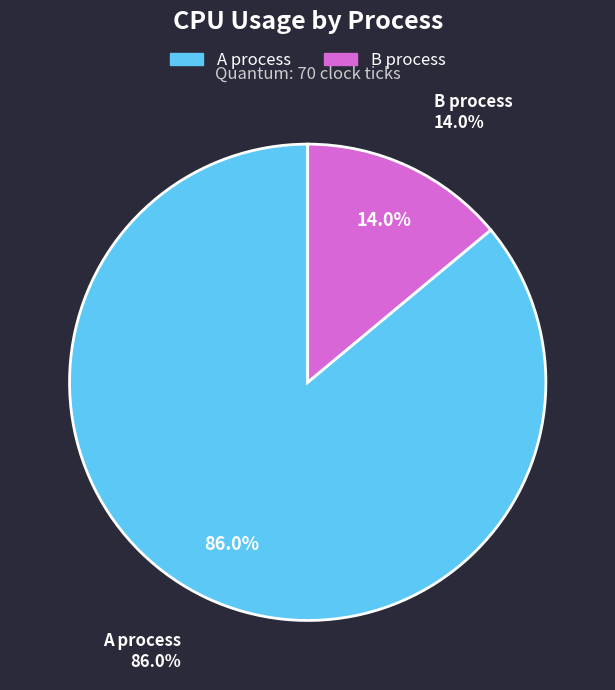

What is the largest slice in the pie chart?

A process